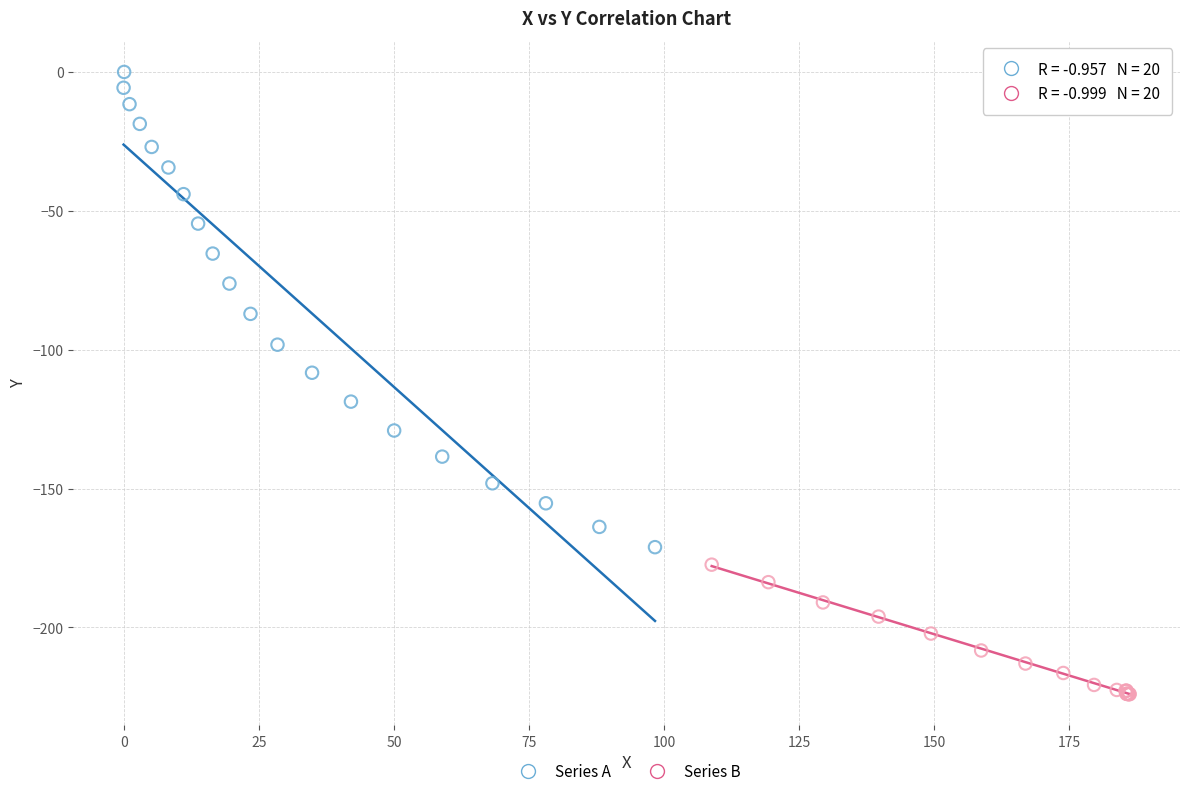

Which series contains the highest Y value?

Series A